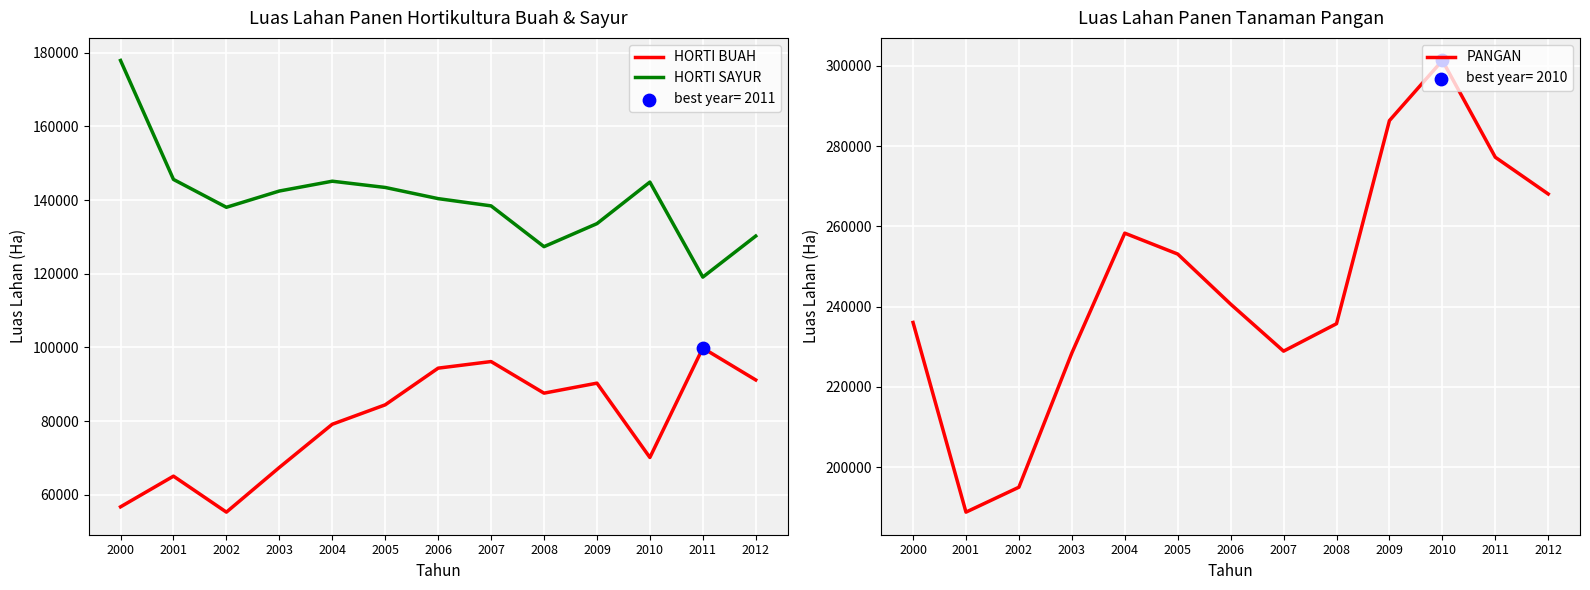

What are all the series names shown in the legend?

HORTI BUAH, HORTI SAYUR, PANGAN